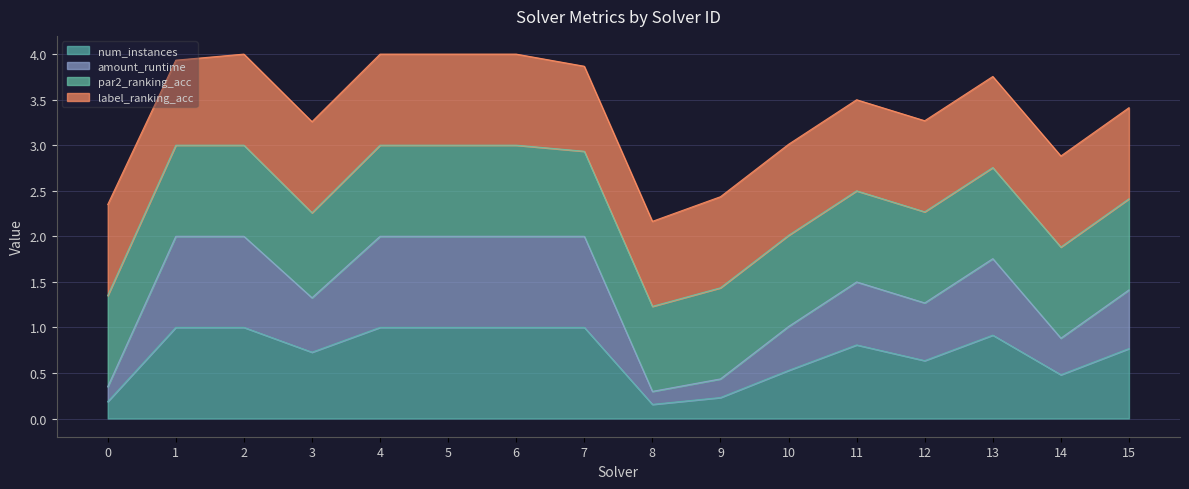

How many interior local peaks does the num_instances series have?

2